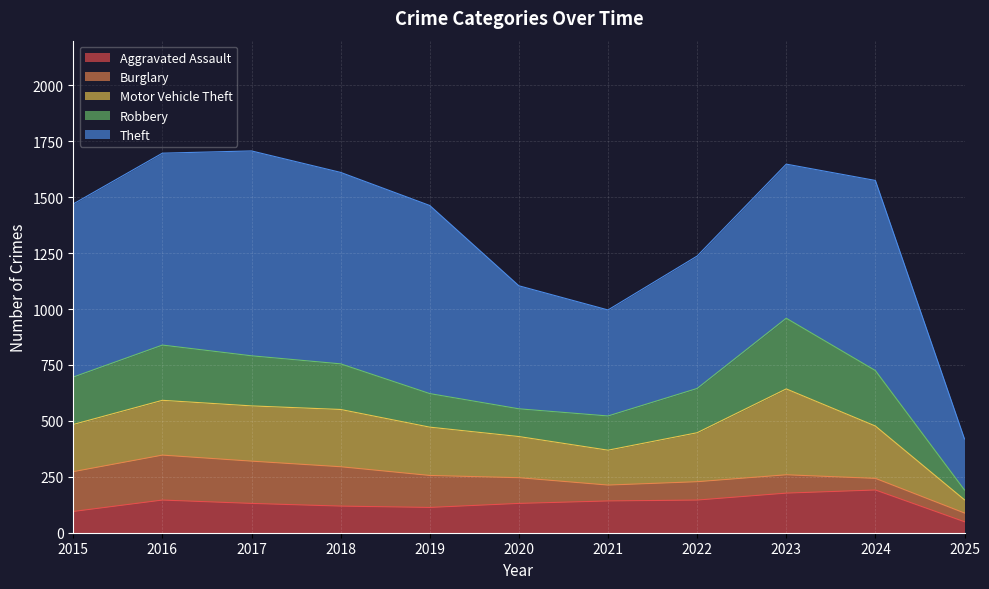

True or false: Theft has a value of 474 at 2021.

True